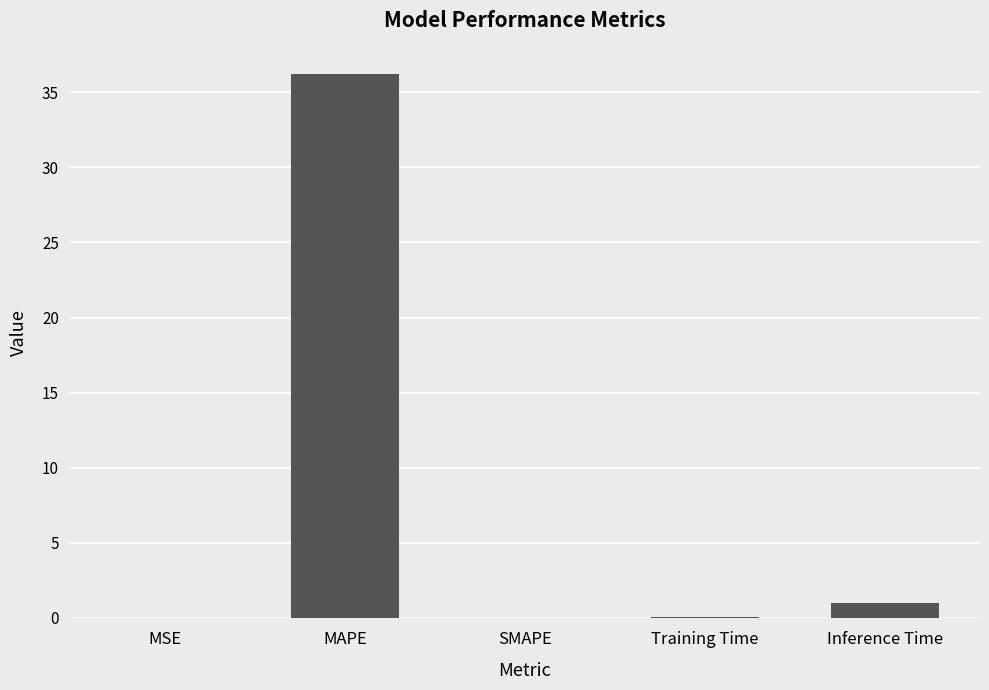

What is the difference between the values at MAPE and MSE?

36.2